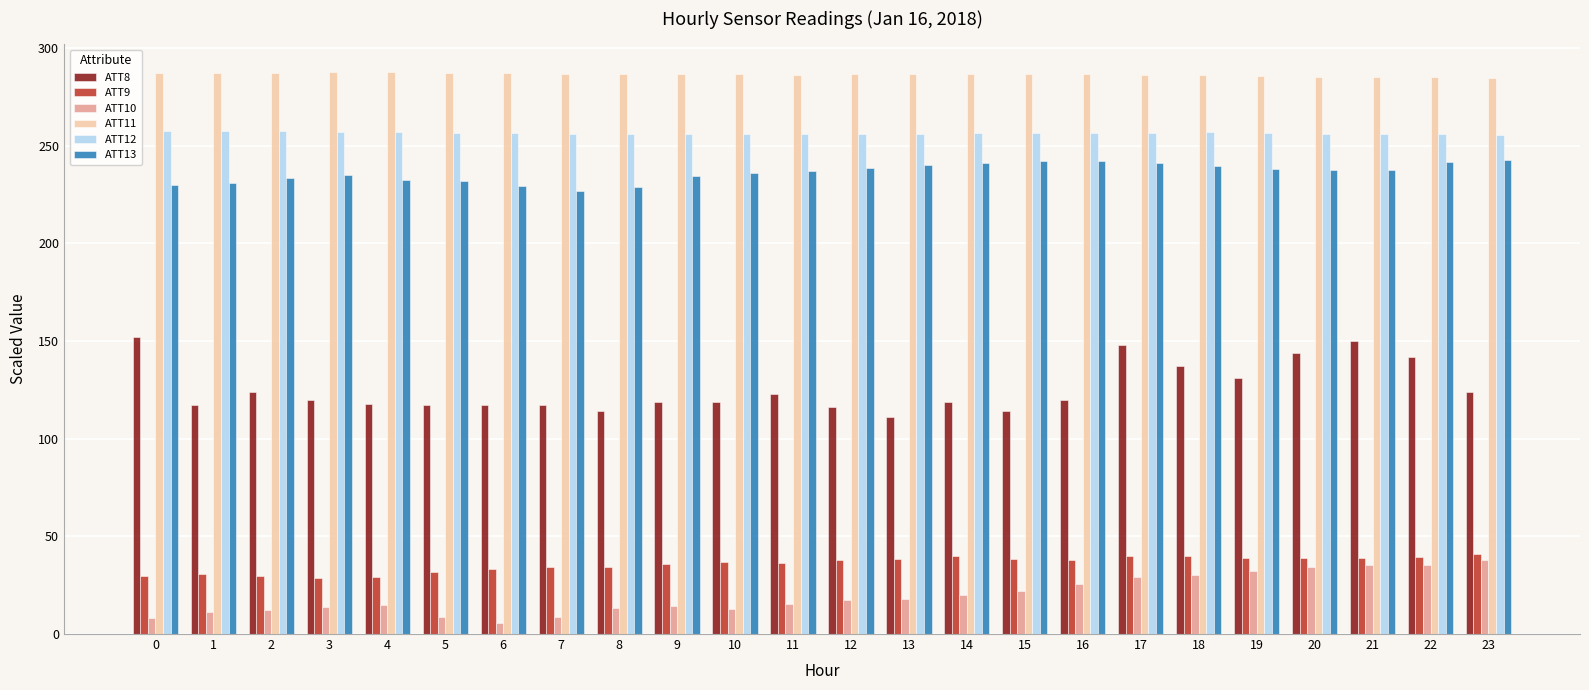

The ATT13 series shows 235.1 at 3. True or false?

True